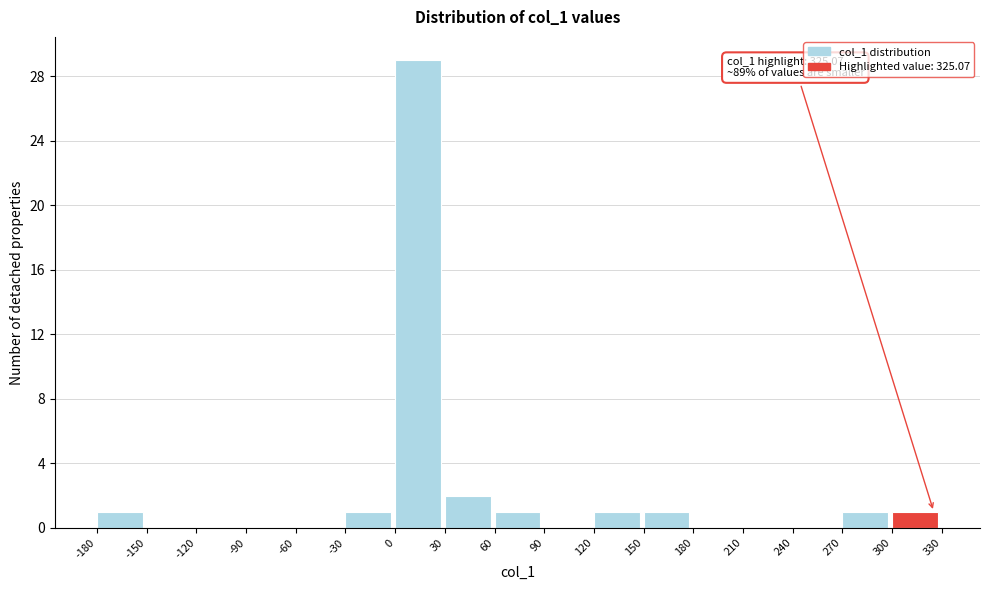

Which range on the x-axis has the tallest bar?

0 to 30